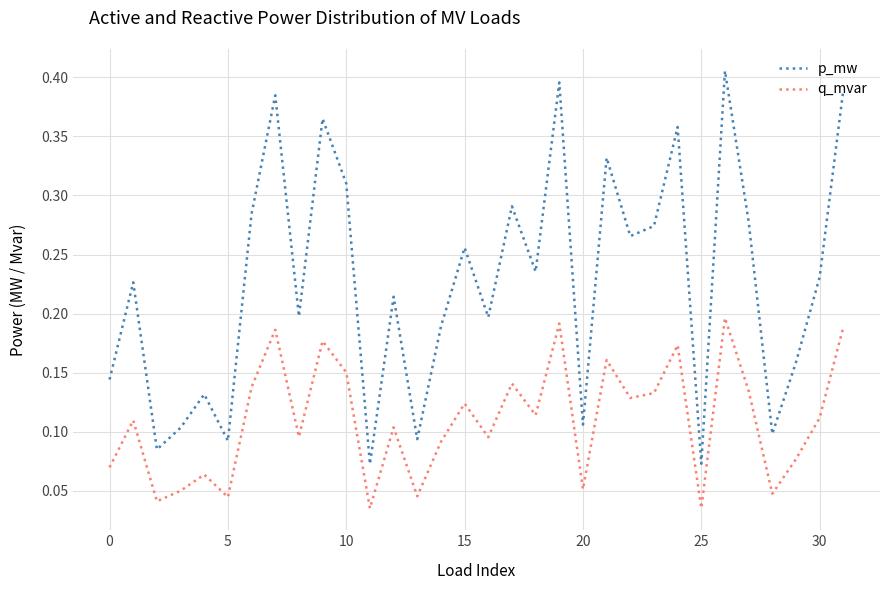

True or false: p_mw and q_mvar cross at least once.

False